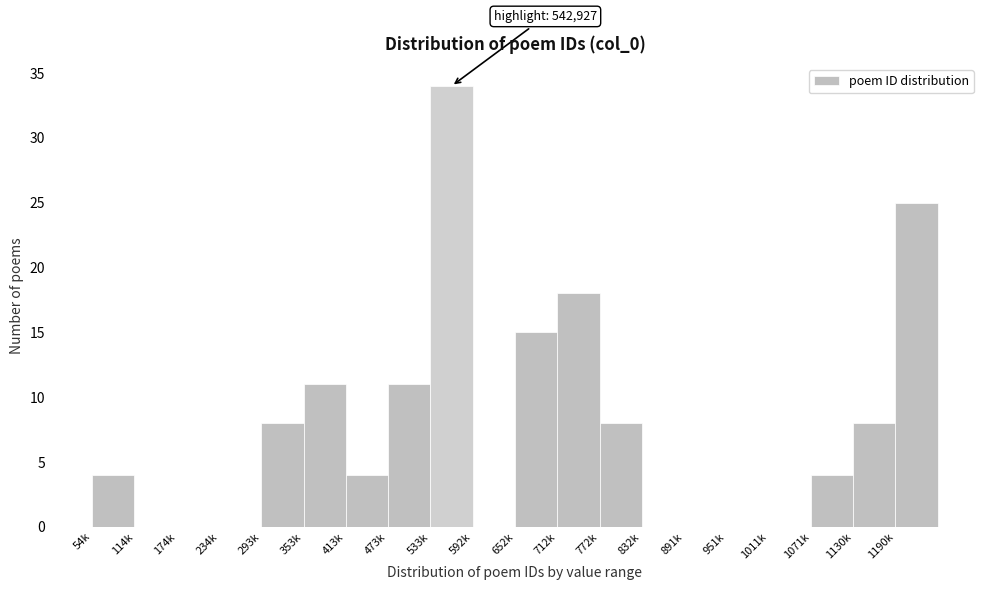

Reading left to right, what are all the values shown in this chart?

54k=4	114k=0	174k=0	234k=0	293k=8	353k=11	413k=4	473k=11	533k=34	592k=0	652k=15	712k=18	772k=8	832k=0	891k=0	951k=0	1011k=0	1071k=4	1130k=8	1190k=25